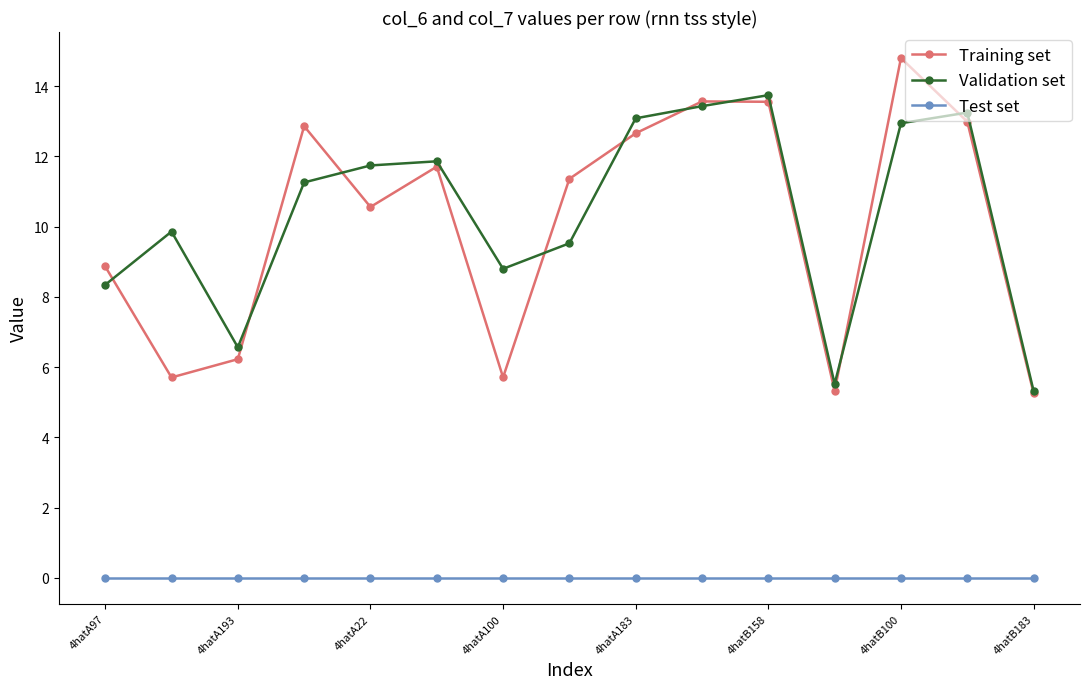

What is the maximum value shown in the chart?

14.8